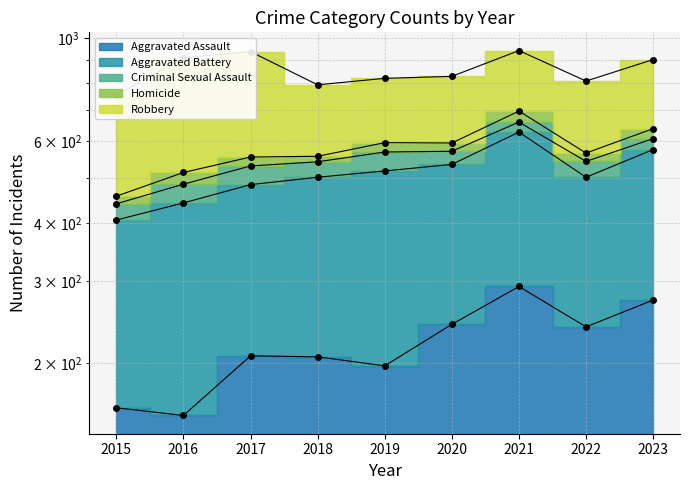

Reading right to left, what are all the values shown in this chart?

Aggravated Assault (line): 2023=273	2022=239	2021=292	2020=242	2019=197	2018=206	2017=207	2016=154	2015=160
Aggravated Battery (line): 2023=576	2022=502	2021=628	2020=535	2019=518	2018=502	2017=484	2016=442	2015=406
Criminal Sexual Assault (line): 2023=608	2022=543	2021=660	2020=571	2019=569	2018=542	2017=531	2016=485	2015=440
Homicide (line): 2023=639	2022=566	2021=697	2020=595	2019=596	2018=557	2017=555	2016=514	2015=457
Robbery (line): 2023=900	2022=809	2021=941	2020=828	2019=820	2018=794	2017=936	2016=908	2015=754